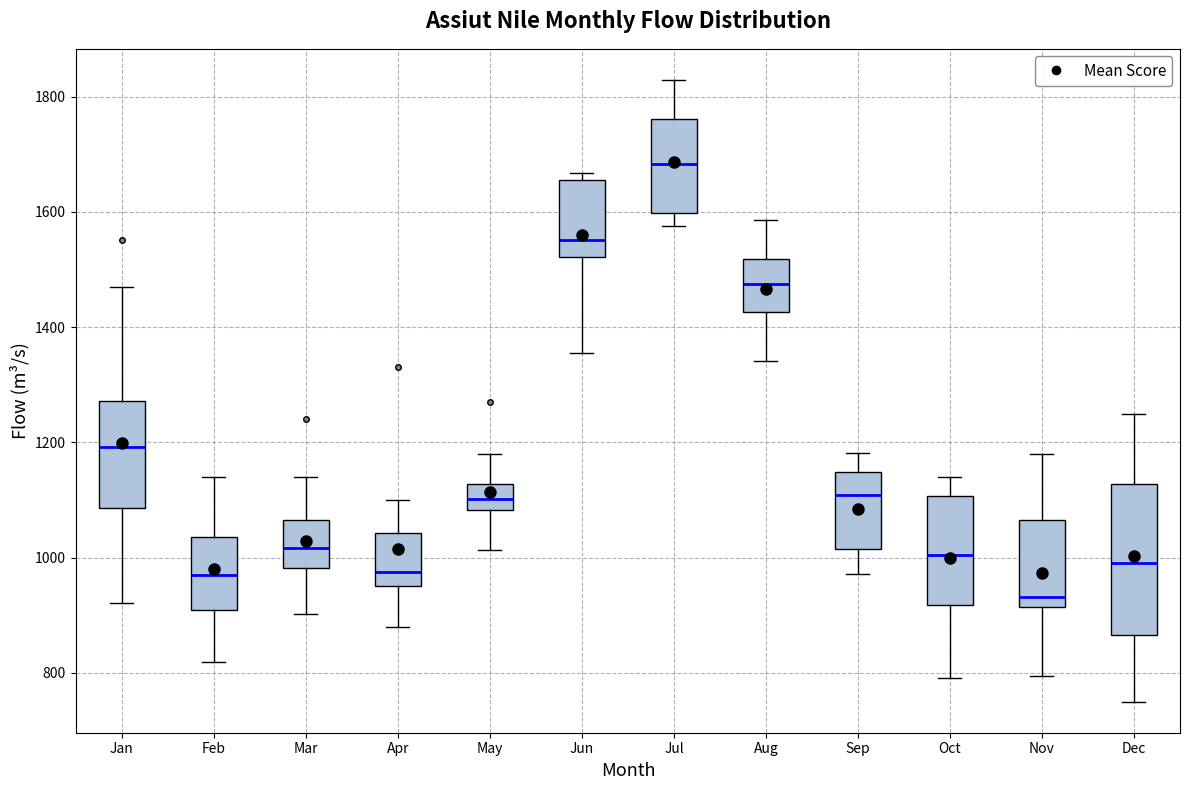

Which box is the tallest, from its lower edge to its upper edge?

Dec